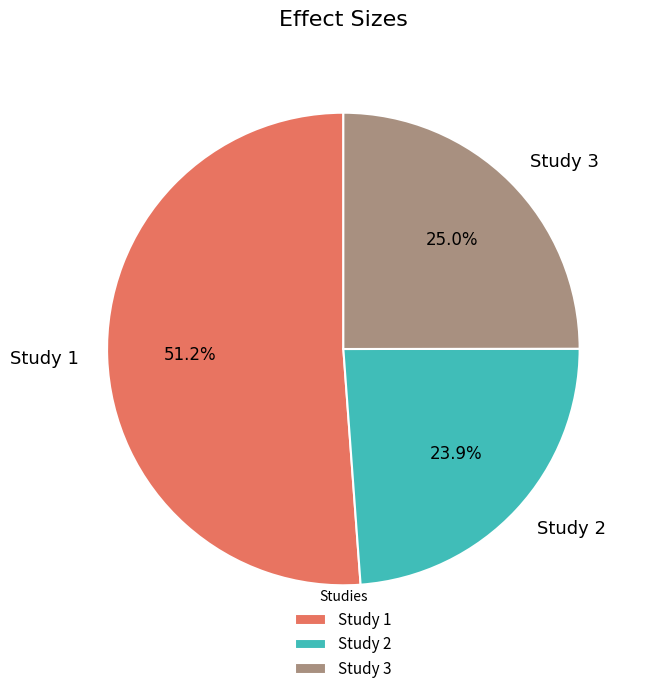

Rank the categories by value from lowest to highest.

Study 2, Study 3, Study 1